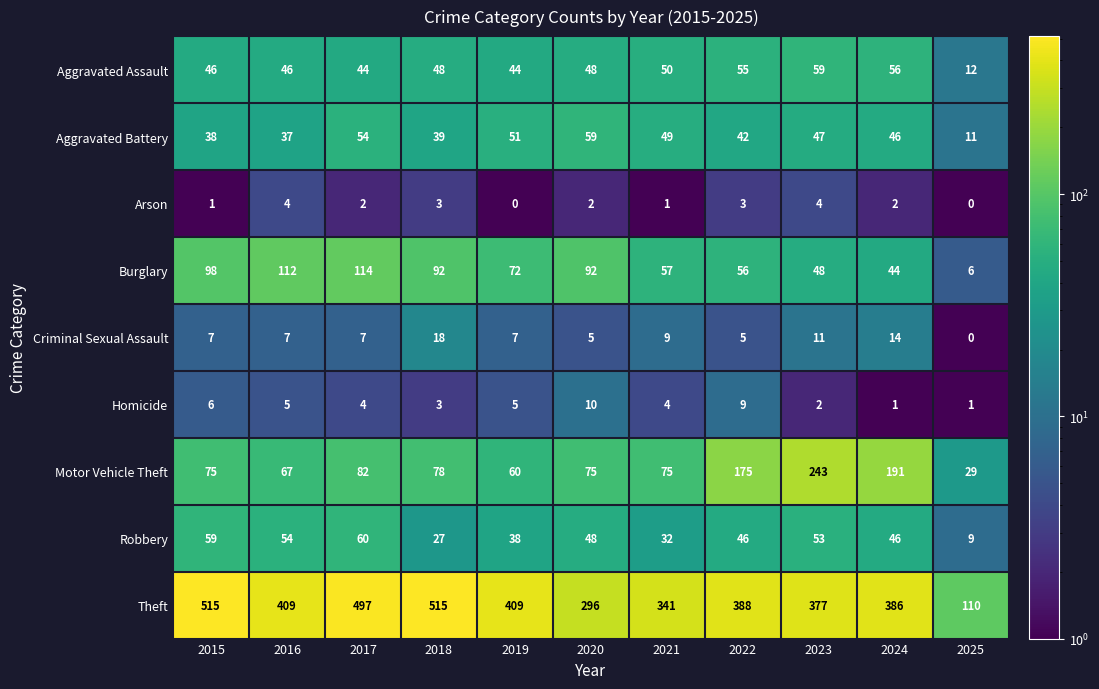

What is the difference between the maximum and minimum values in the Homicide series?

9